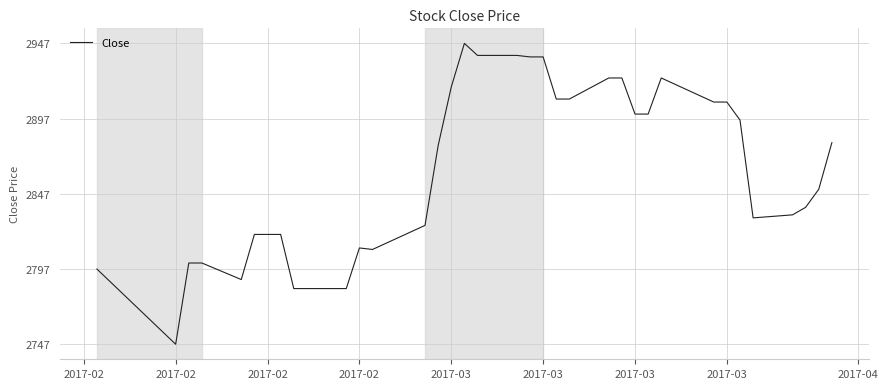

What is the smallest value displayed?

2747